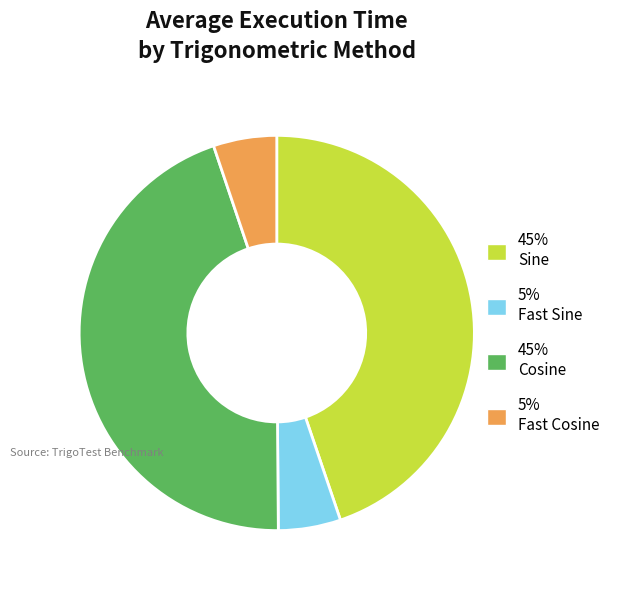

Is the sum of 5% Fast Sine and 5% Fast Cosine greater than half?

No